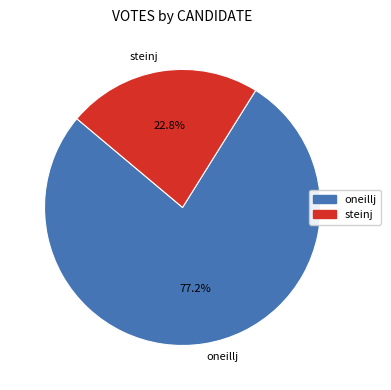

Which slice is the largest?

oneillj